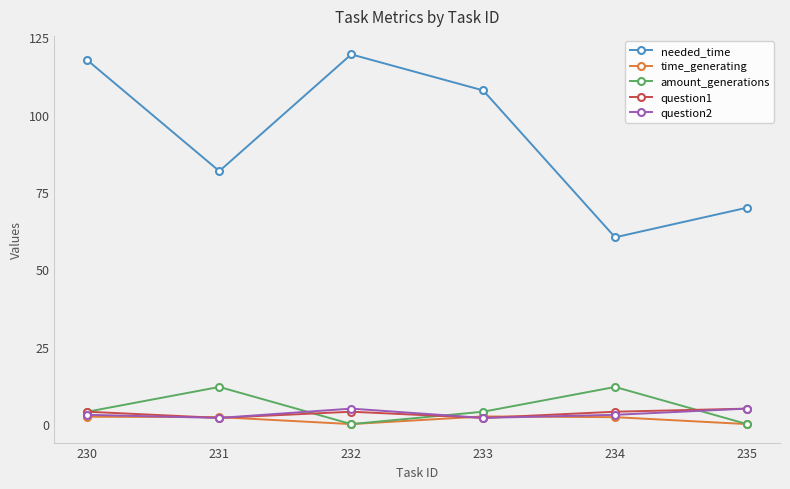

True or false: needed_time and question2 intersect in this chart.

False